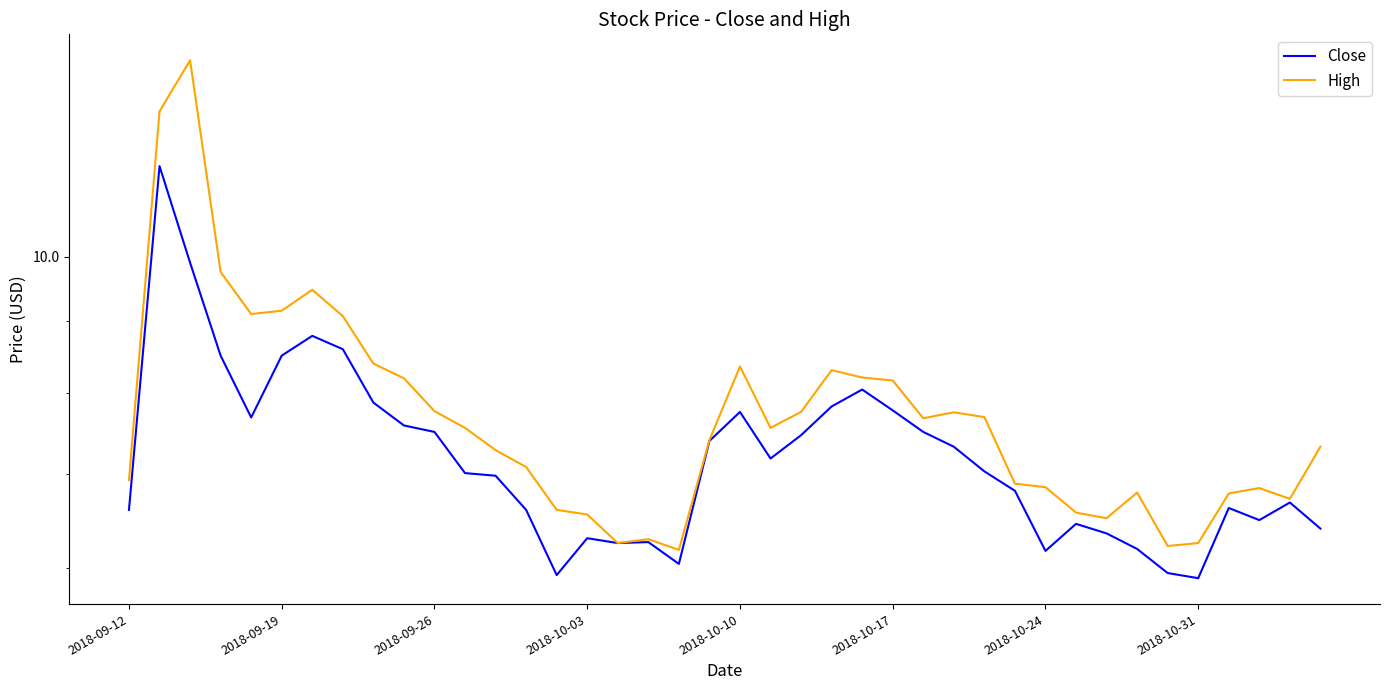

What is the difference between the Close values at 8 and 11?

0.9